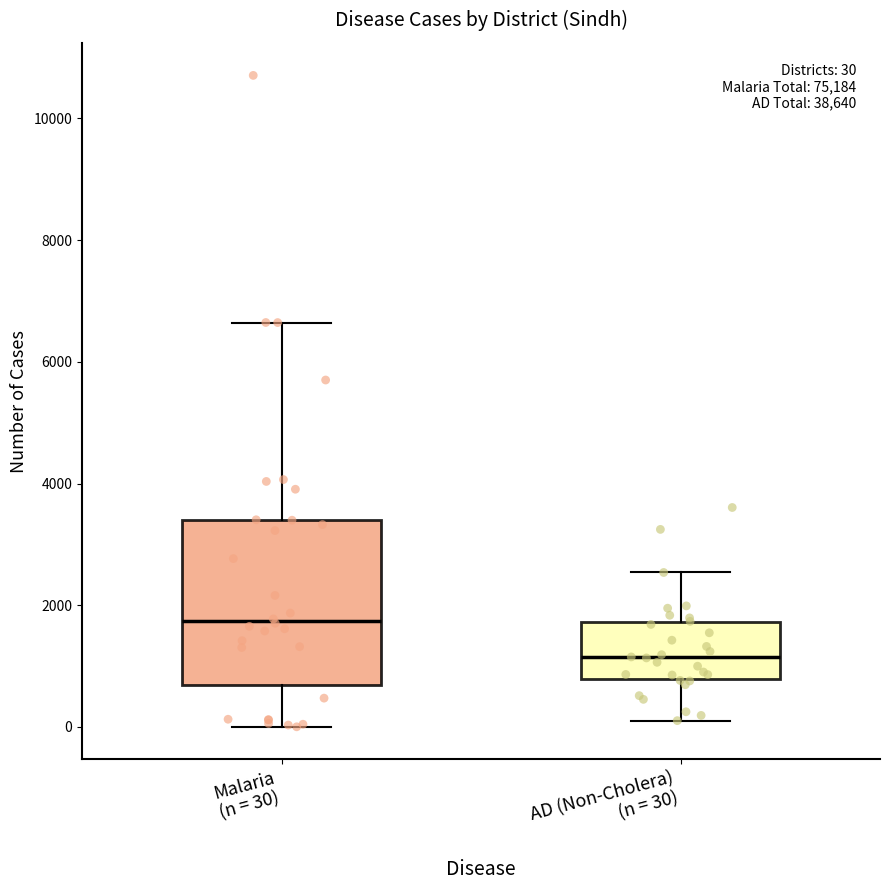

Comparing the boxes themselves (not the whiskers), which one is the tallest?

Malaria (n = 30)